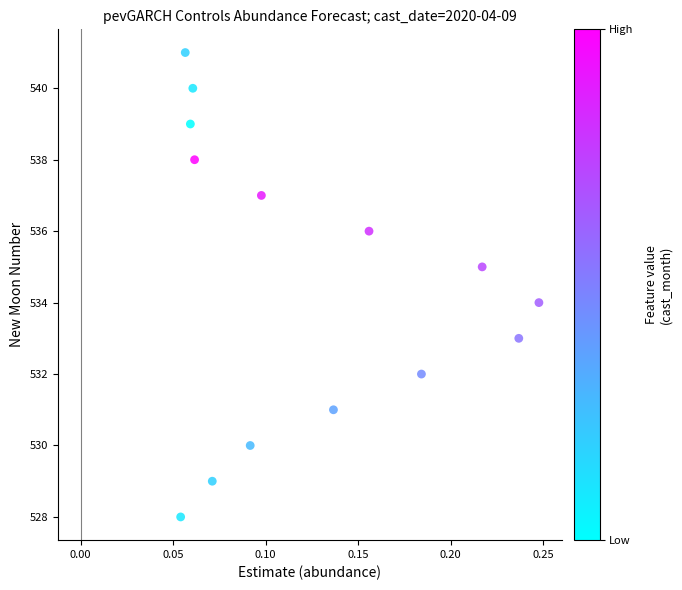

What is the range of Y values (max minus min)?

13